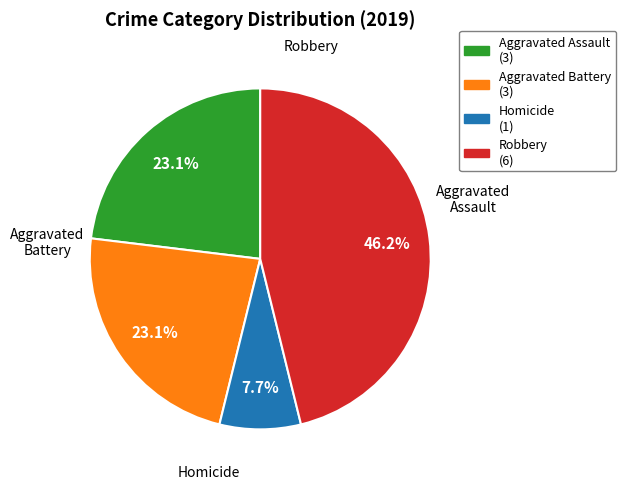

How many segments does this pie chart have?

4